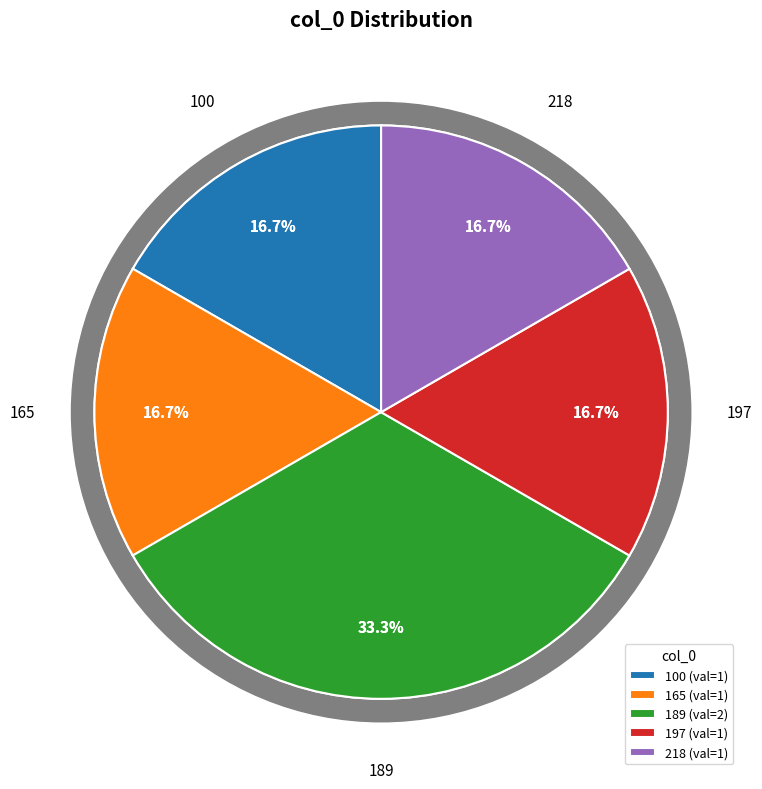

To the nearest percent, what percentage of the pie is 165?

17%